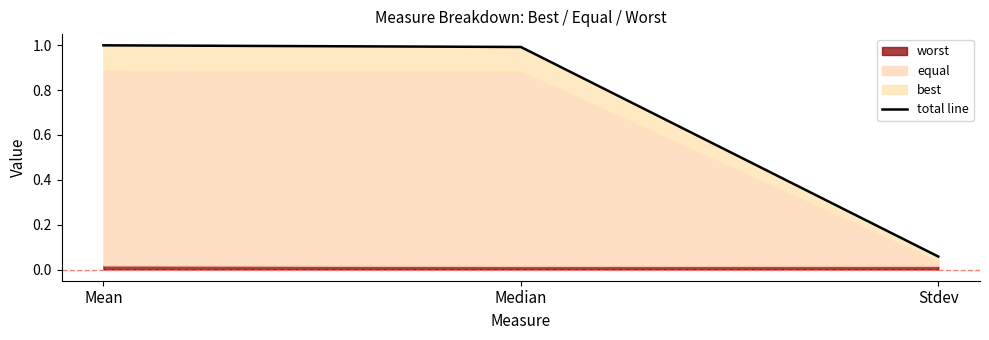

Does the chart display data point markers on the line(s)?

No